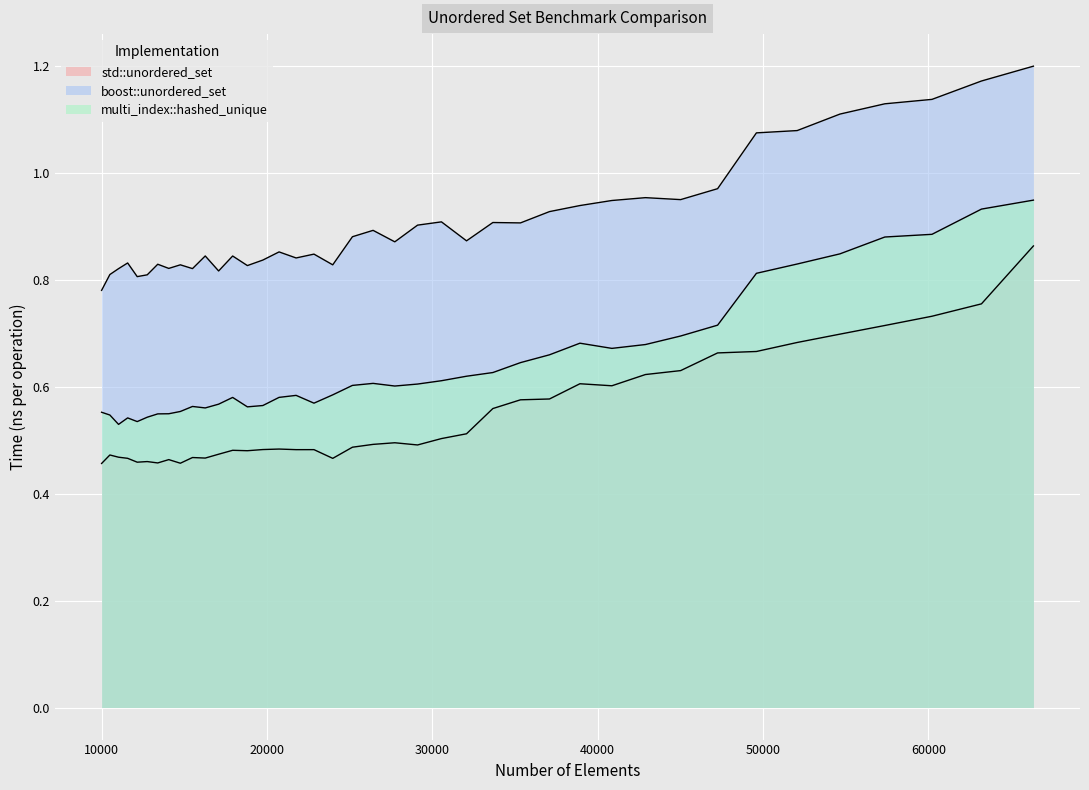

In std::unordered_set, how many points are higher than both neighbors (excluding endpoints)?

9